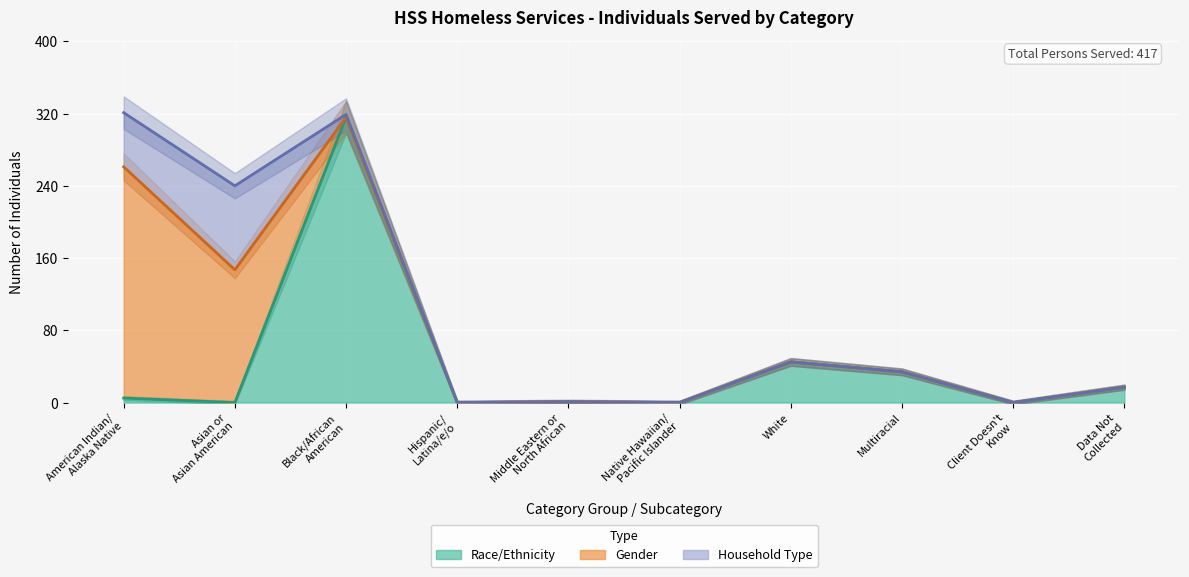

Is it true that Gender equals 454 at American Indian/
Alaska Native?

False